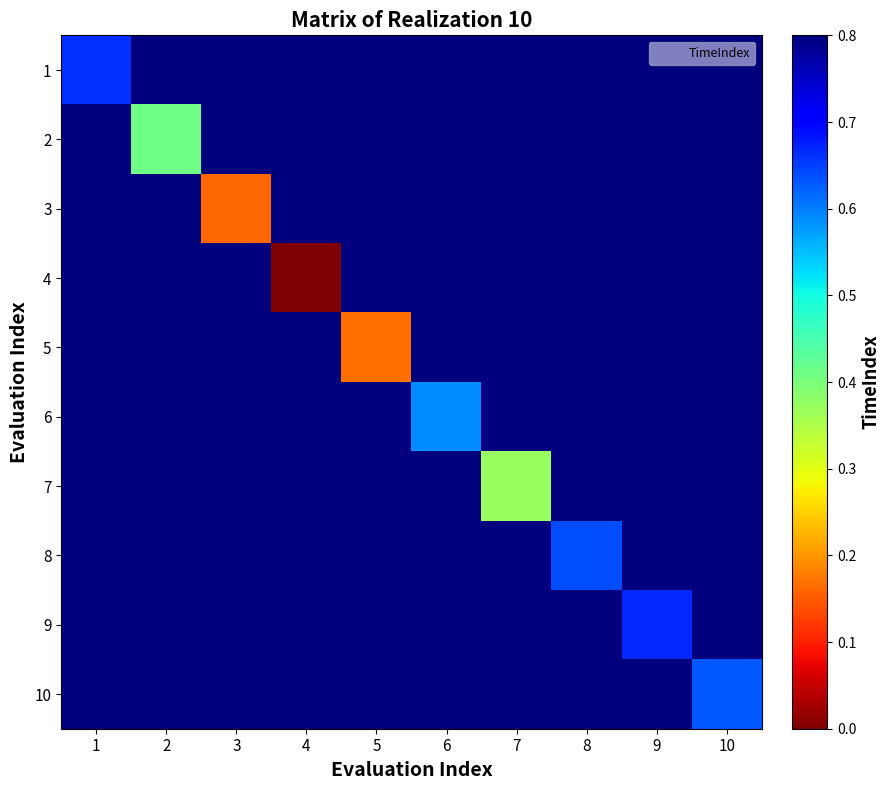

Which series changed the most between 6 and 10?

6